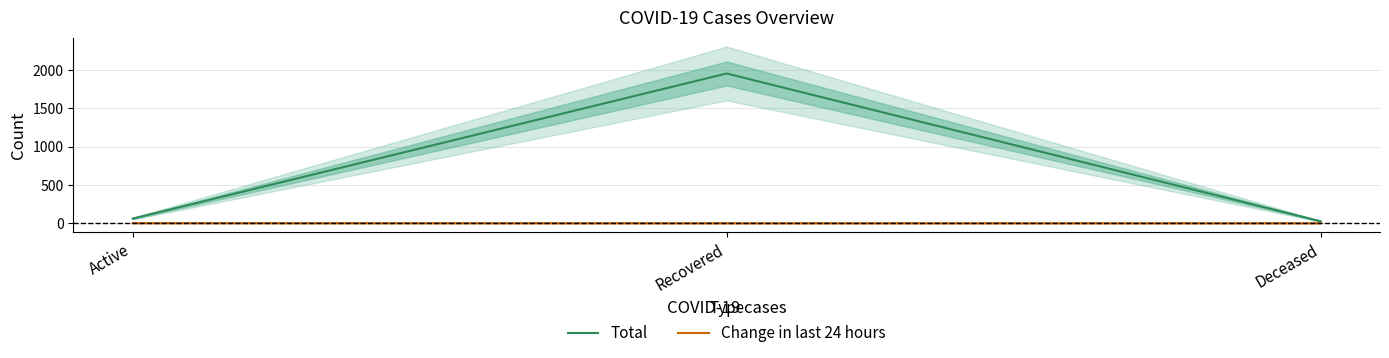

List the series in order of their overall mean, lowest first.

Change in last 24 hours, Total